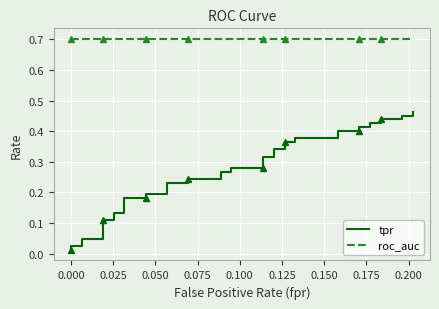

How many distinct data groups are displayed?

2